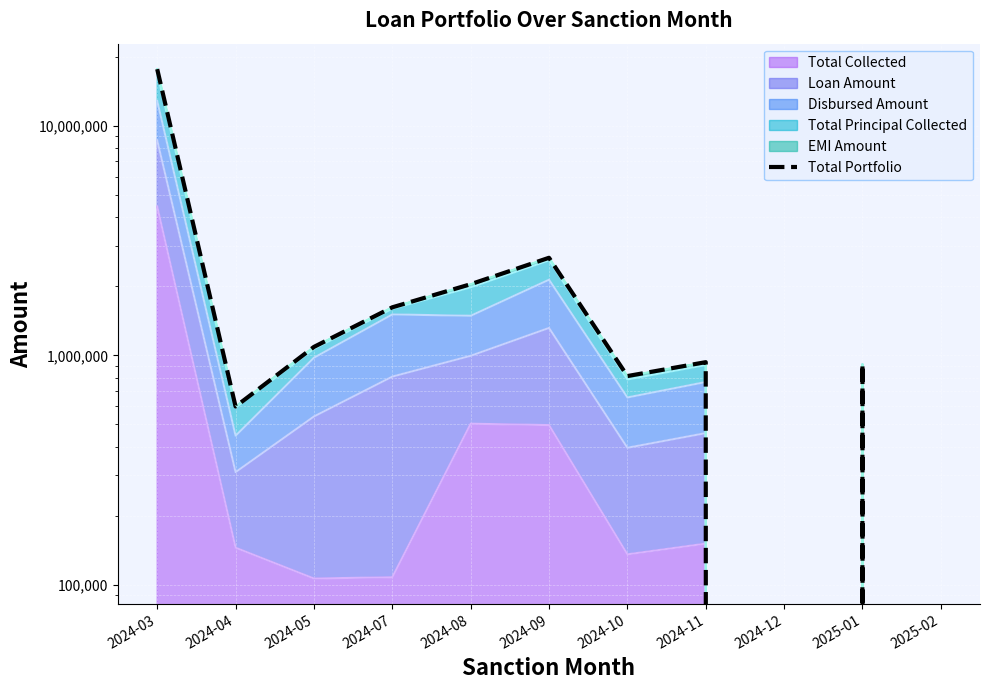

Is it true that the value at 2024-05 is 1088407?

True